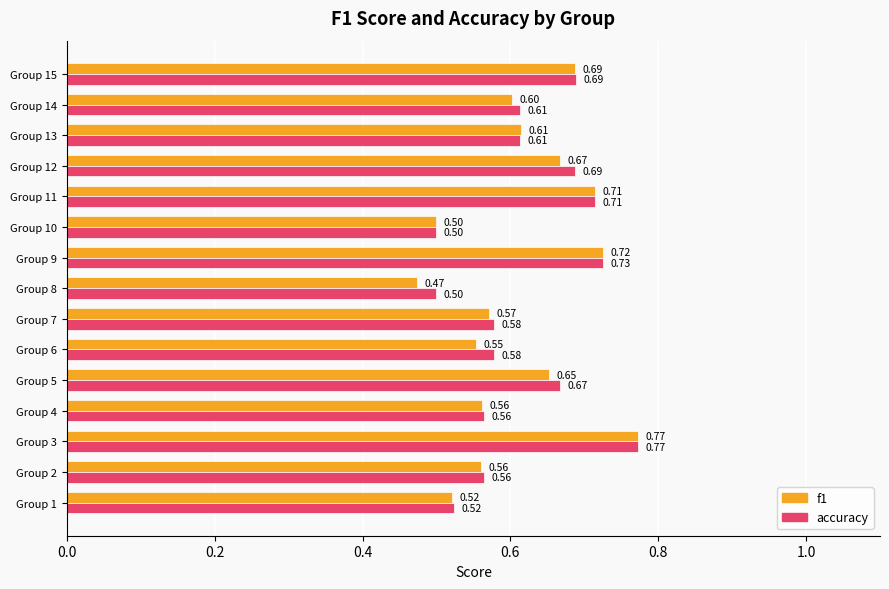

What is the difference between the second highest and minimum values in the accuracy series?

0.2